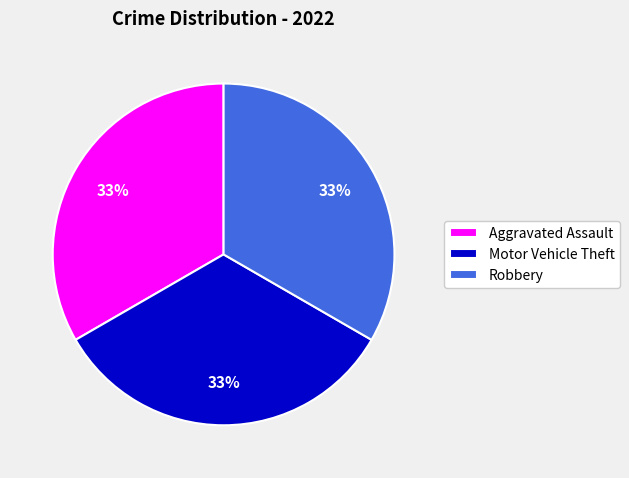

What percentage is the Motor Vehicle Theft slice, to the nearest percent?

33%